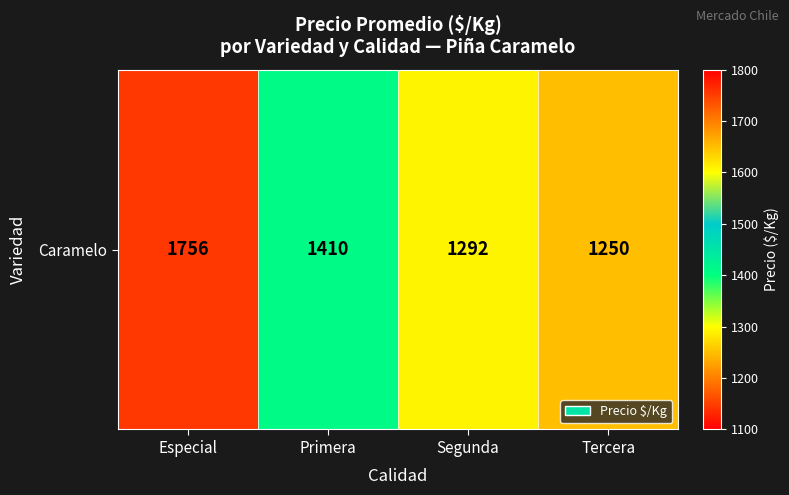

List the labels in order of value, largest first.

Especial, Primera, Segunda, Tercera